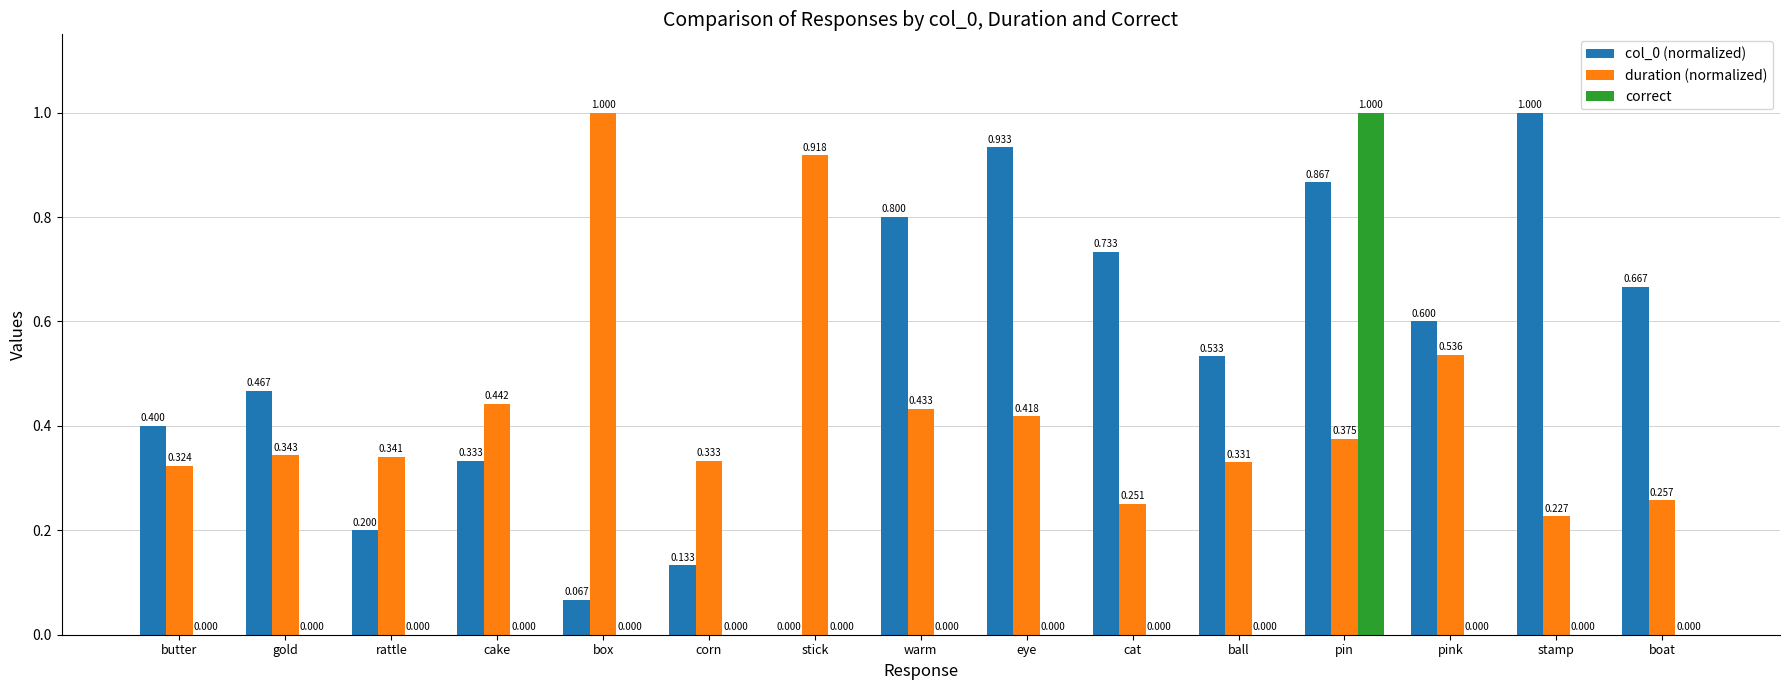

At which label is duration (normalized) closest to 0?

stamp